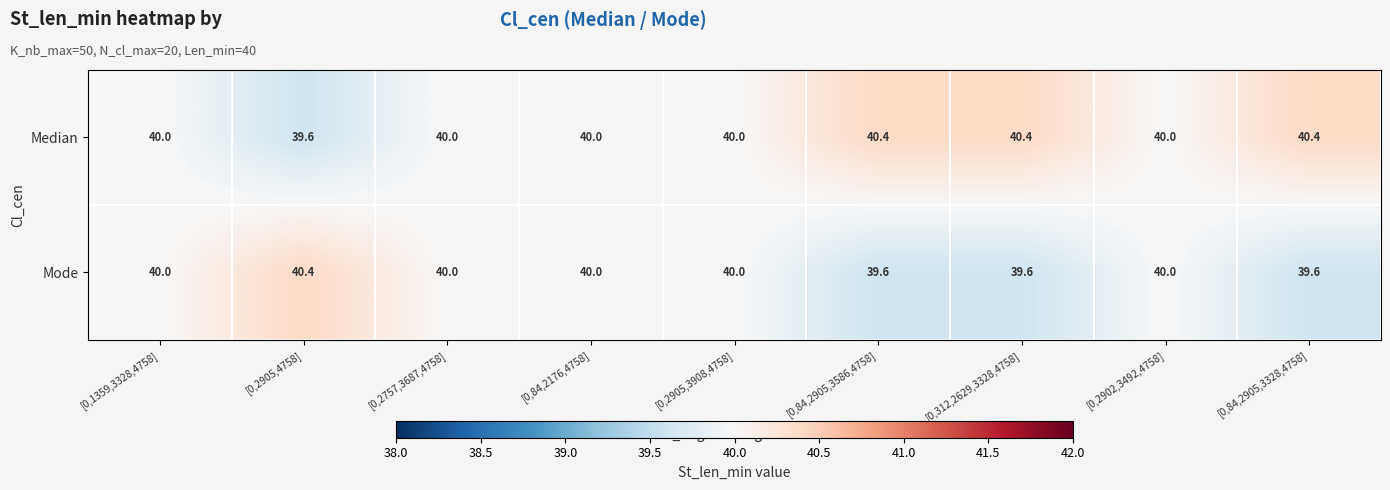

What is the difference between the maximum and second lowest values in the Mode series?

0.8